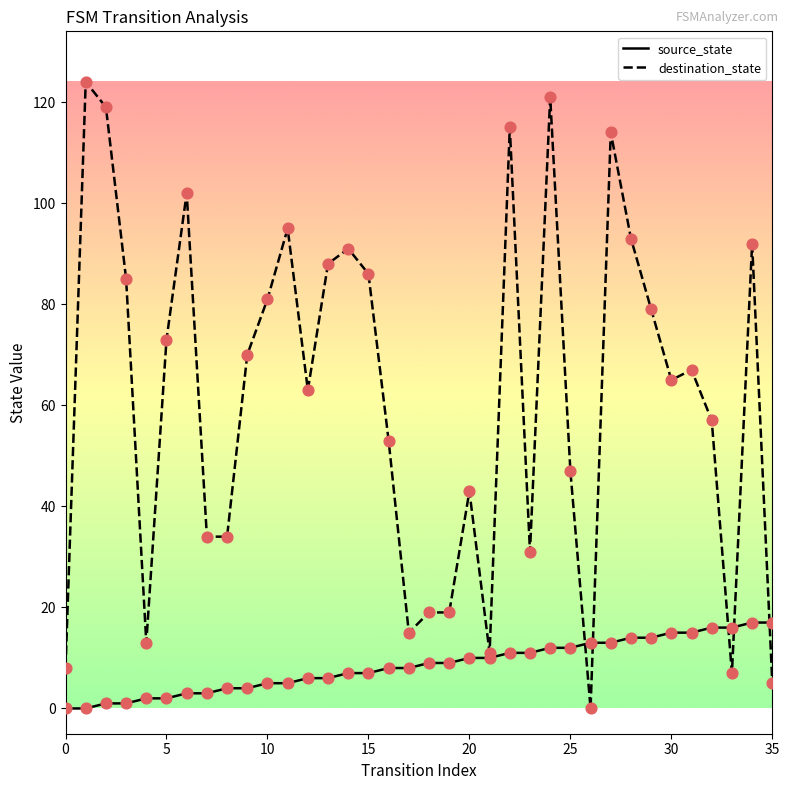

Which series has the largest total across all categories?

destination_state